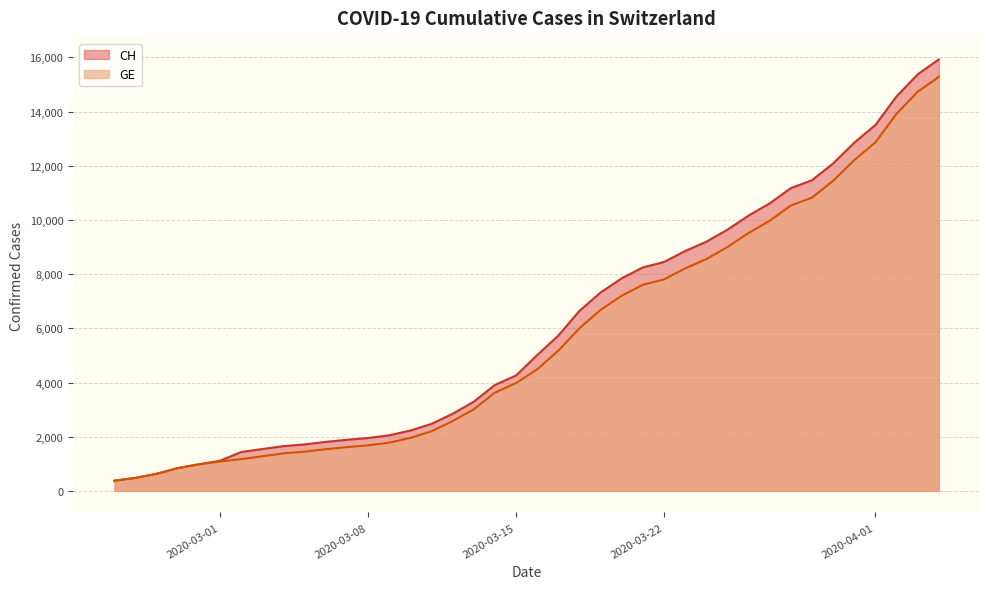

Which series has the widest spread of values?

CH